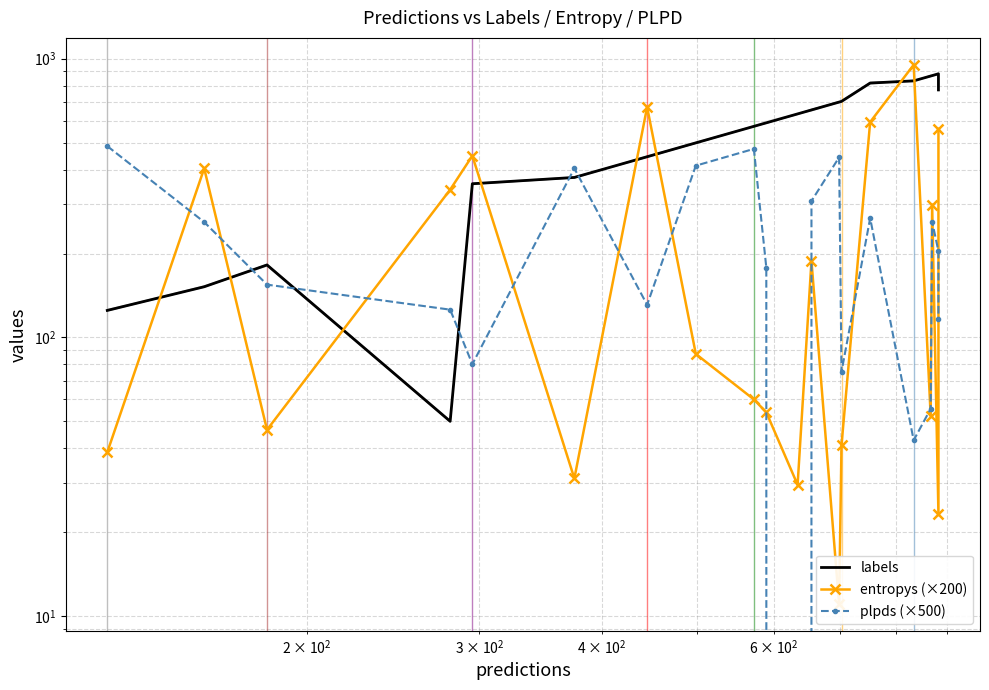

Is it true that labels equals 789.2 at 7?

False